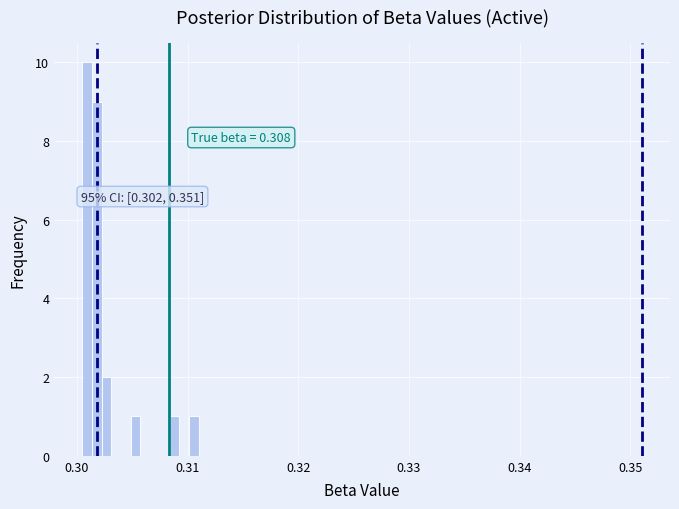

Around what value on the x-axis is the tallest bar? Give the approximate position of its centre, as read against the axis.

0.301